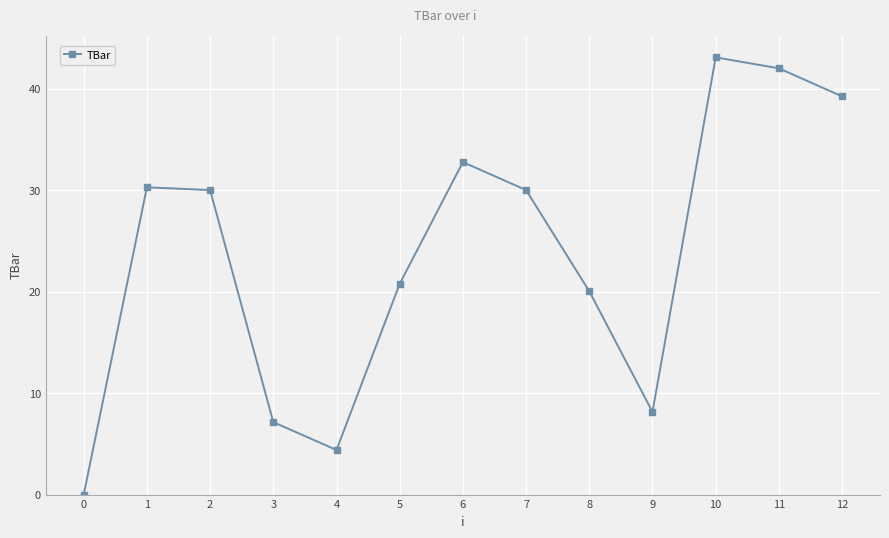

Reading right to left, transcribe all the data shown in this chart.

12=39.2	11=42.0	10=43.1	9=8.1	8=20.0	7=30.0	6=32.8	5=20.8	4=4.4	3=7.1	2=30.0	1=30.3	0=0.0